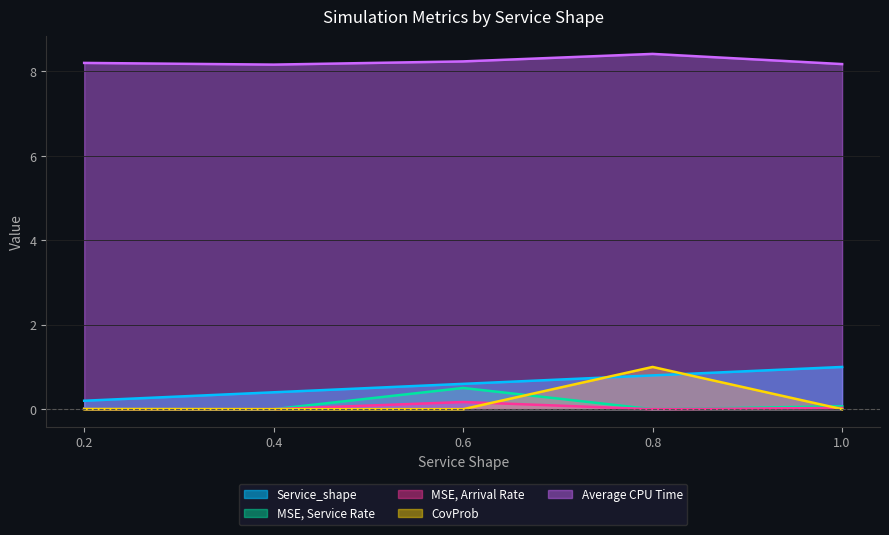

True or false: Service_shape has more than 2 interior local peaks.

False